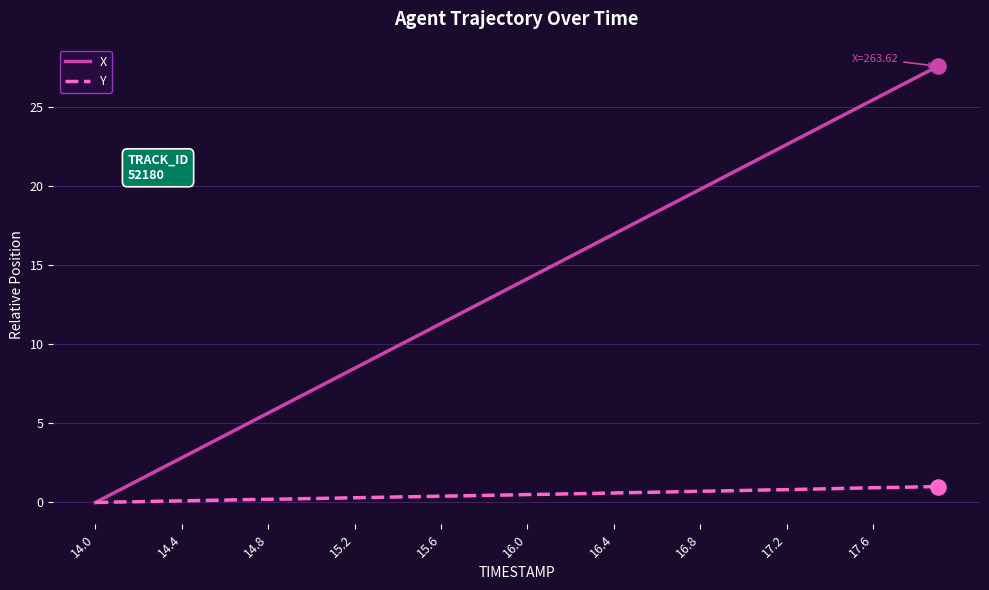

Which series has the widest spread of values?

X